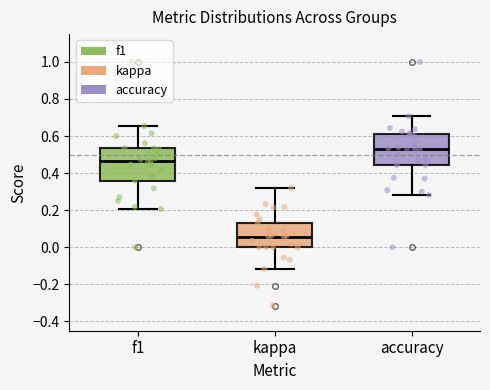

Reading left to right, transcribe this box plot: for each box, give where its median line is, the range the box spans, and where its two whiskers end, as read against the y-axis. The values are not printed on the chart, so give them approximately, as read against the axis.

f1: median 0.46, box 0.36 to 0.54, whiskers 0.20 to 0.66
kappa: median 0.06, box 0.00 to 0.14, whiskers -0.12 to 0.32
accuracy: median 0.52, box 0.44 to 0.62, whiskers 0.28 to 0.70